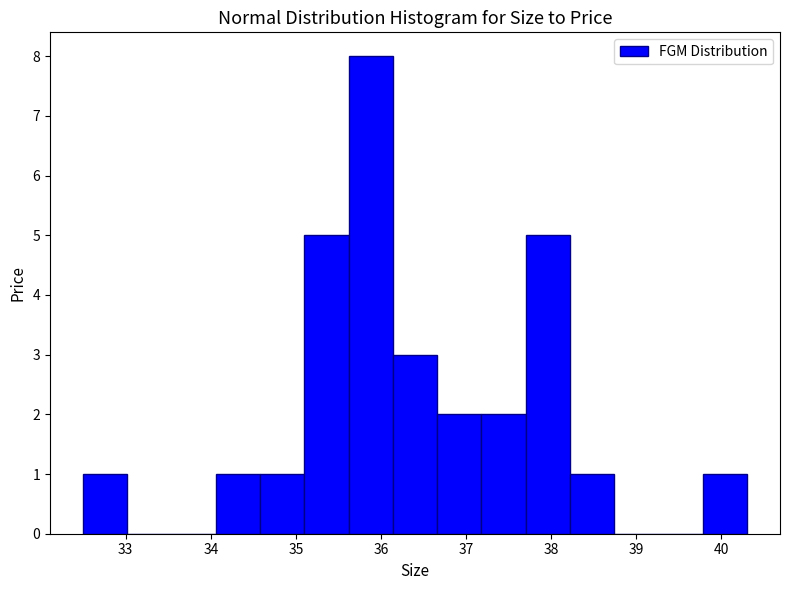

Over which range of the x-axis is the bar tallest?

35.62 to 36.14